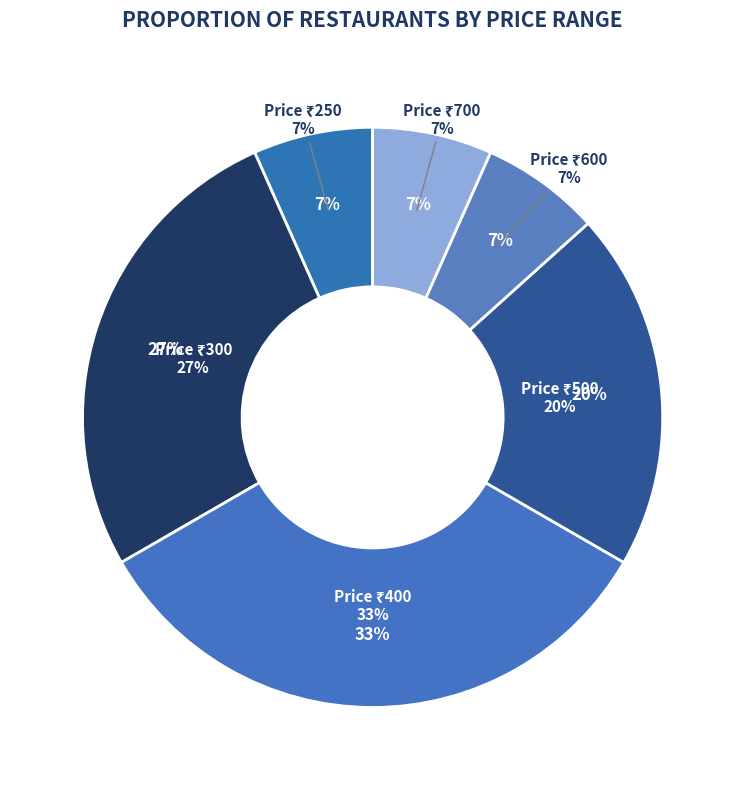

Which category has the biggest portion of the pie?

400